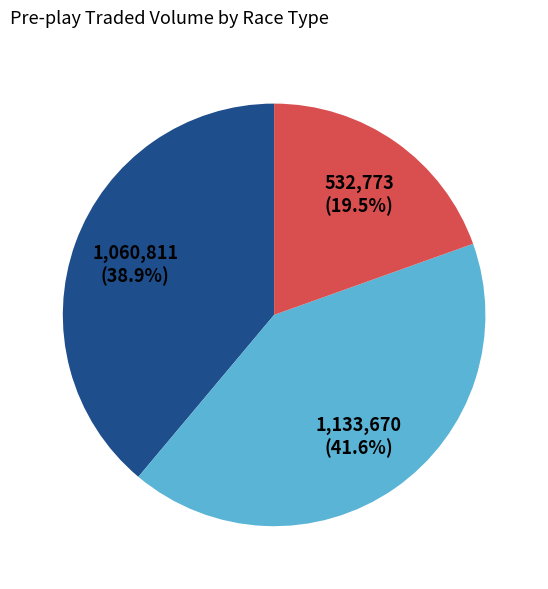

How many slices are in this pie chart?

3